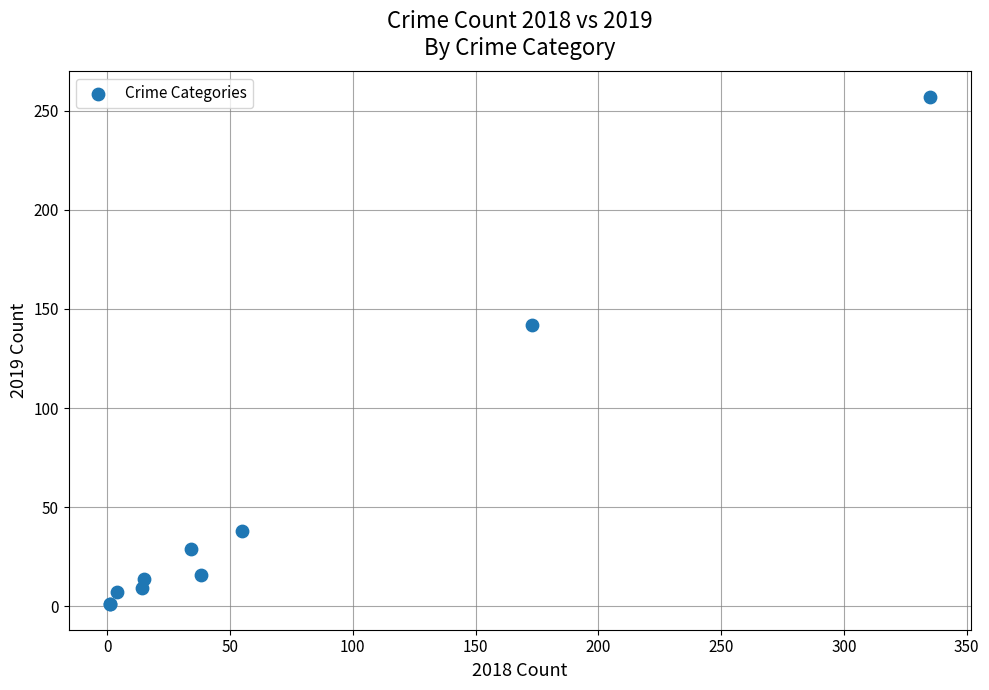

What Y value in the scatter plot is closest to 129?

142